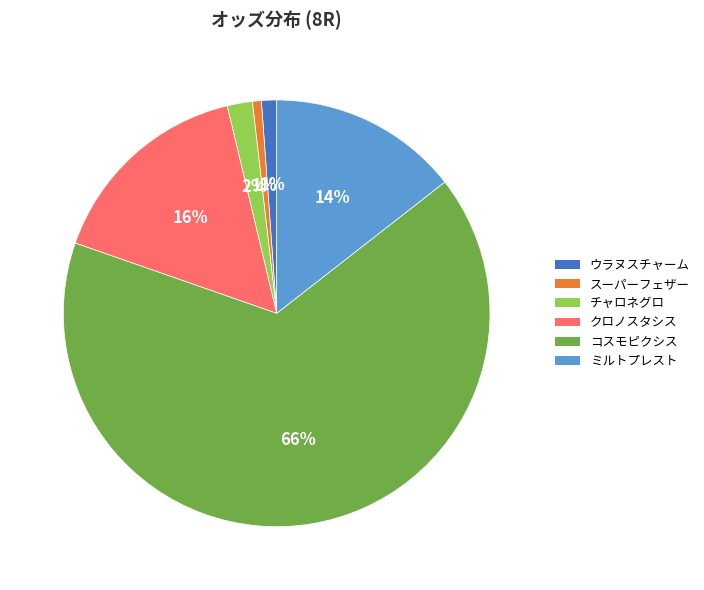

To the nearest percent, what percentage of the pie is コスモピクシス?

66%